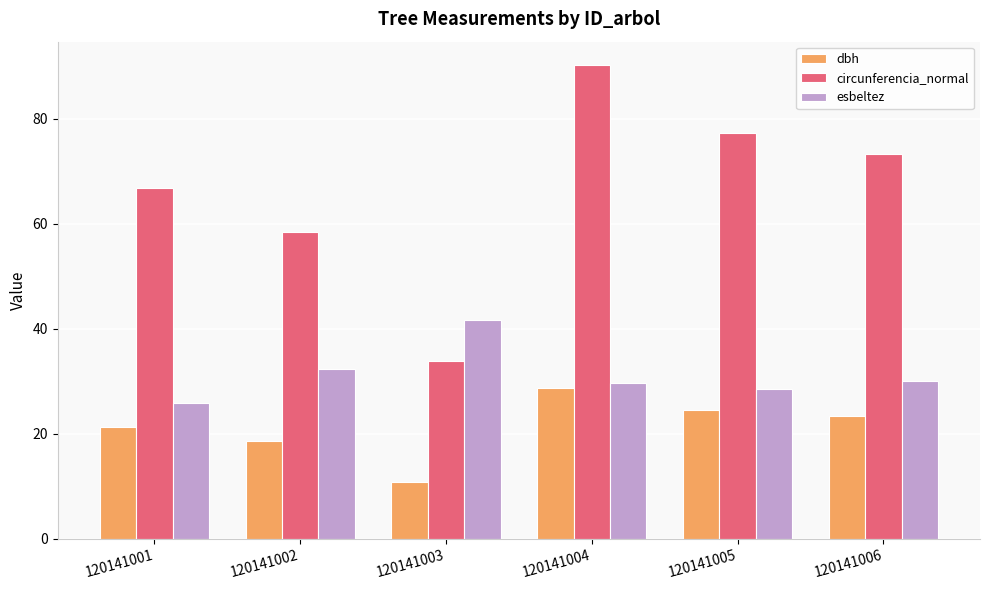

List the series in order of their overall mean, lowest first.

dbh, esbeltez, circunferencia_normal